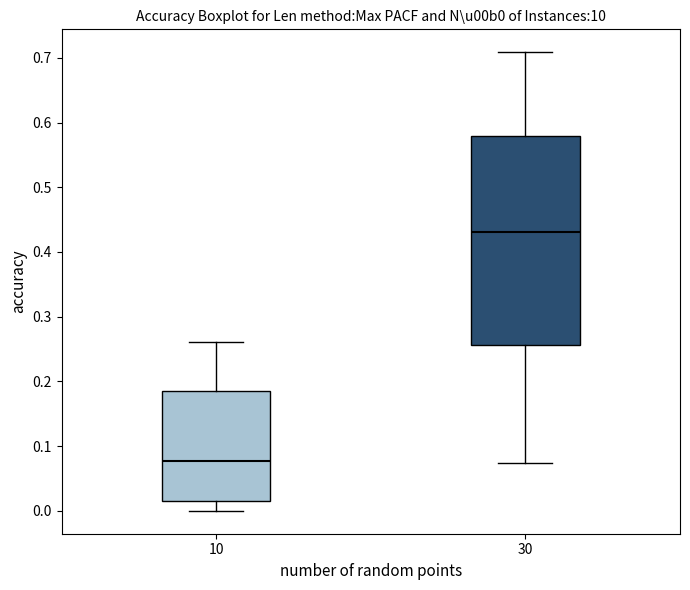

Which box's median line is the highest?

30